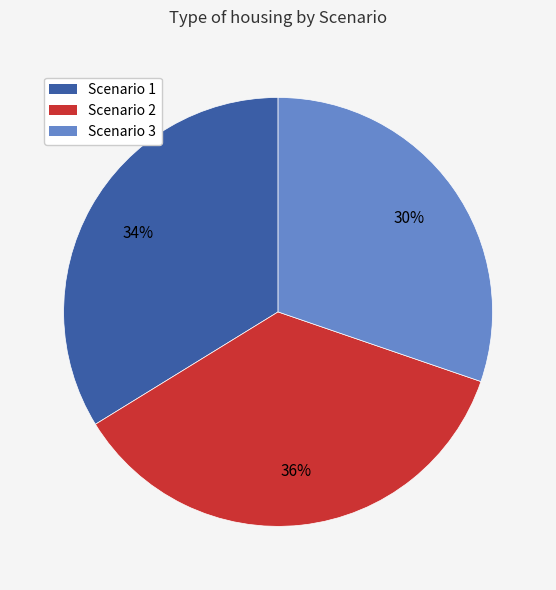

Combined, do Scenario 3 and Scenario 1 account for over 50%?

Yes